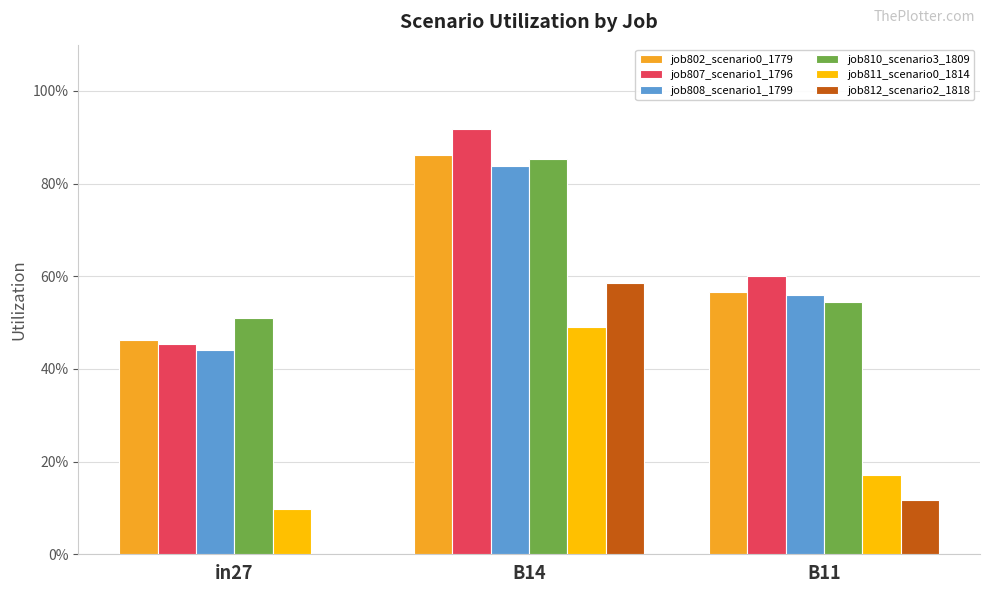

Does the chart contain stacked bars?

No